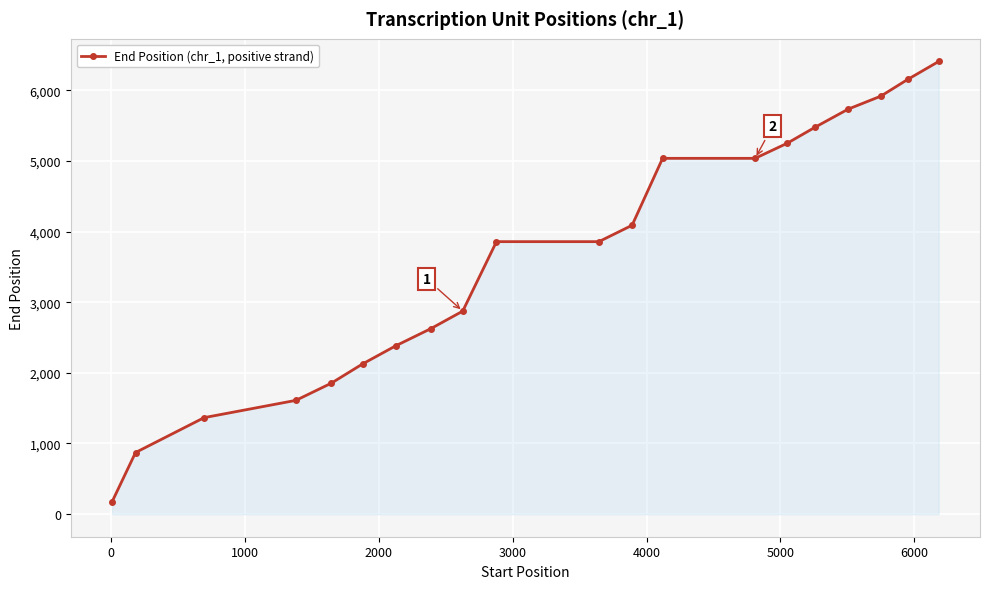

What is the value of the 4th point from the left?

1611